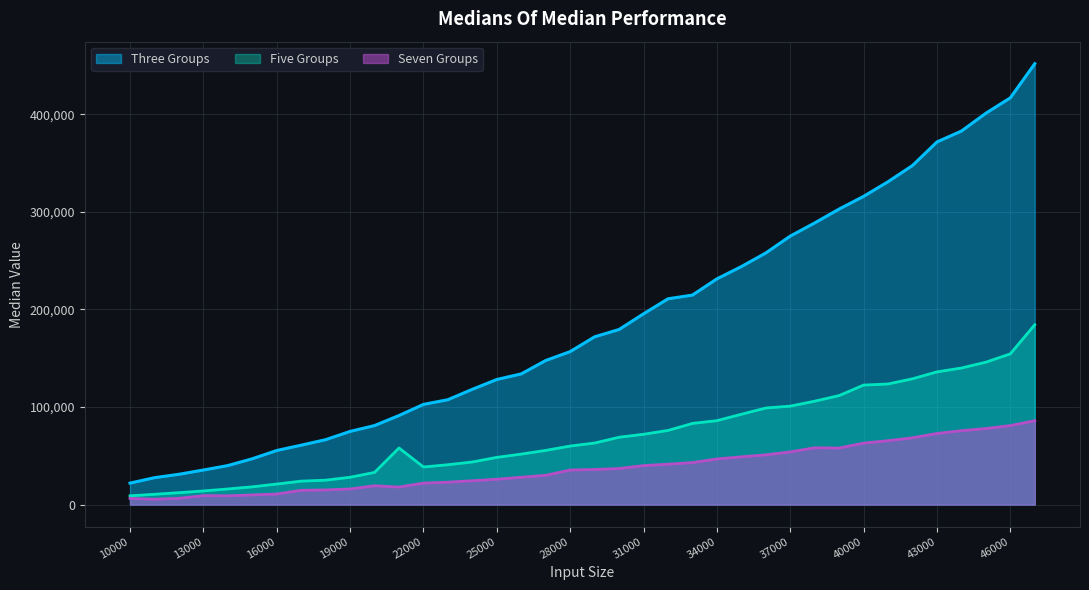

At which label is Five Groups closest to 96643?

36000